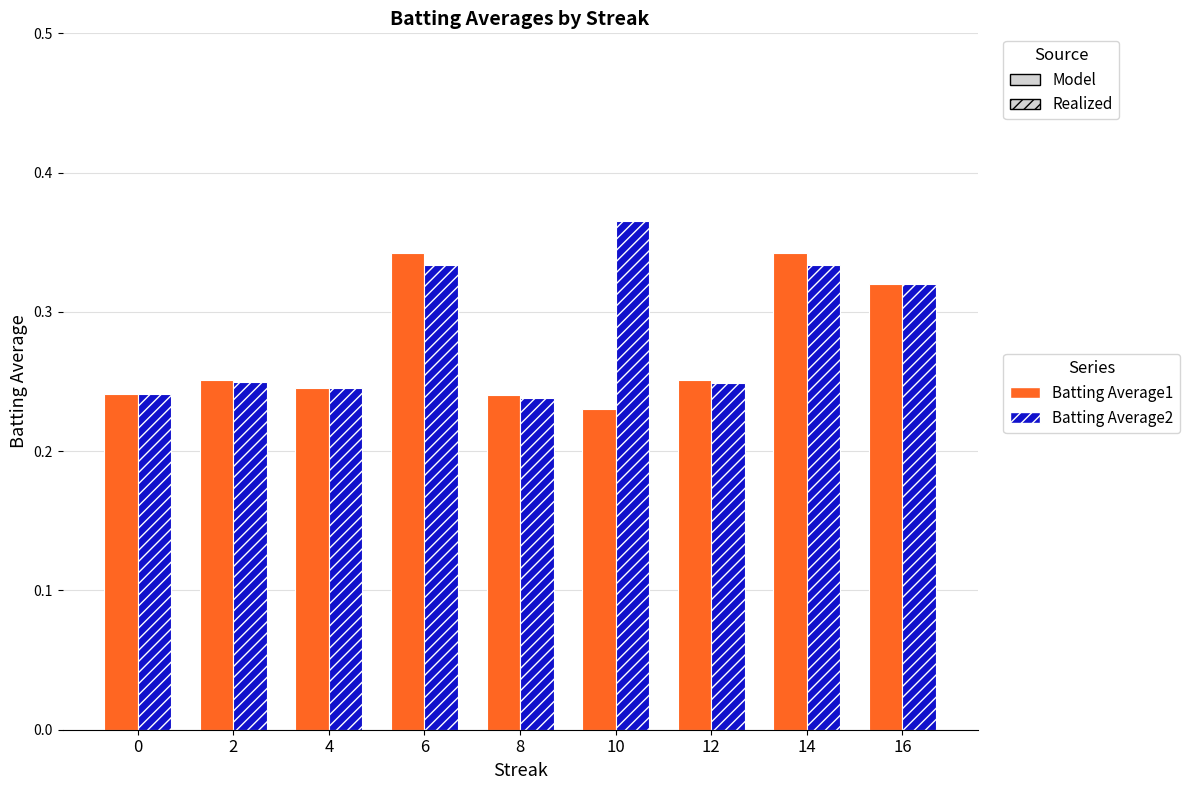

What is the total value across all series at 12?

0.5